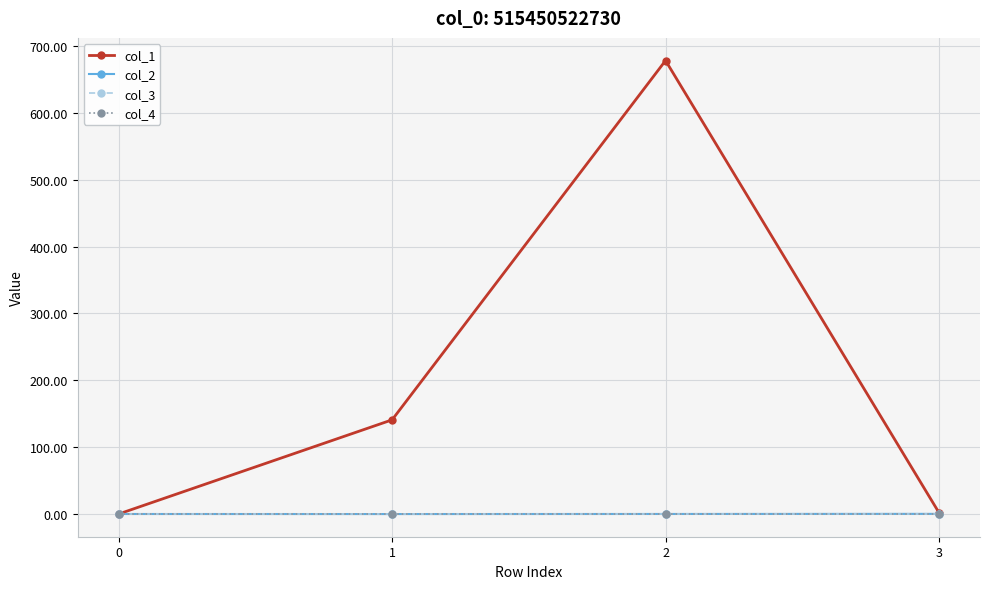

What is the spread (max minus min) of values at 1?

140.9